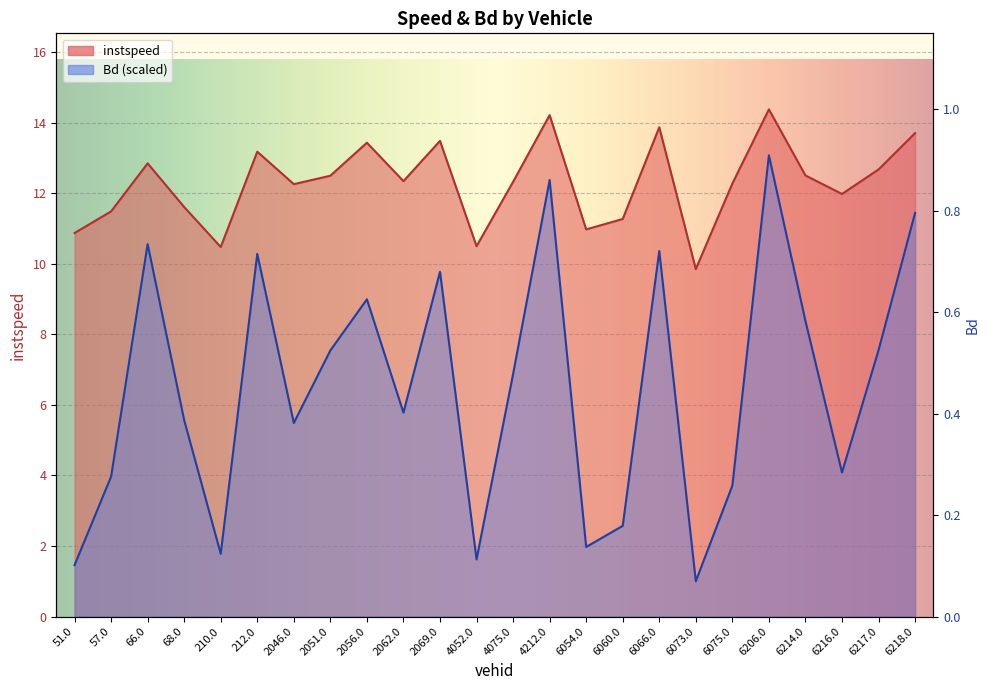

Is it true that Bd equals 4.0 at 66.0?

False